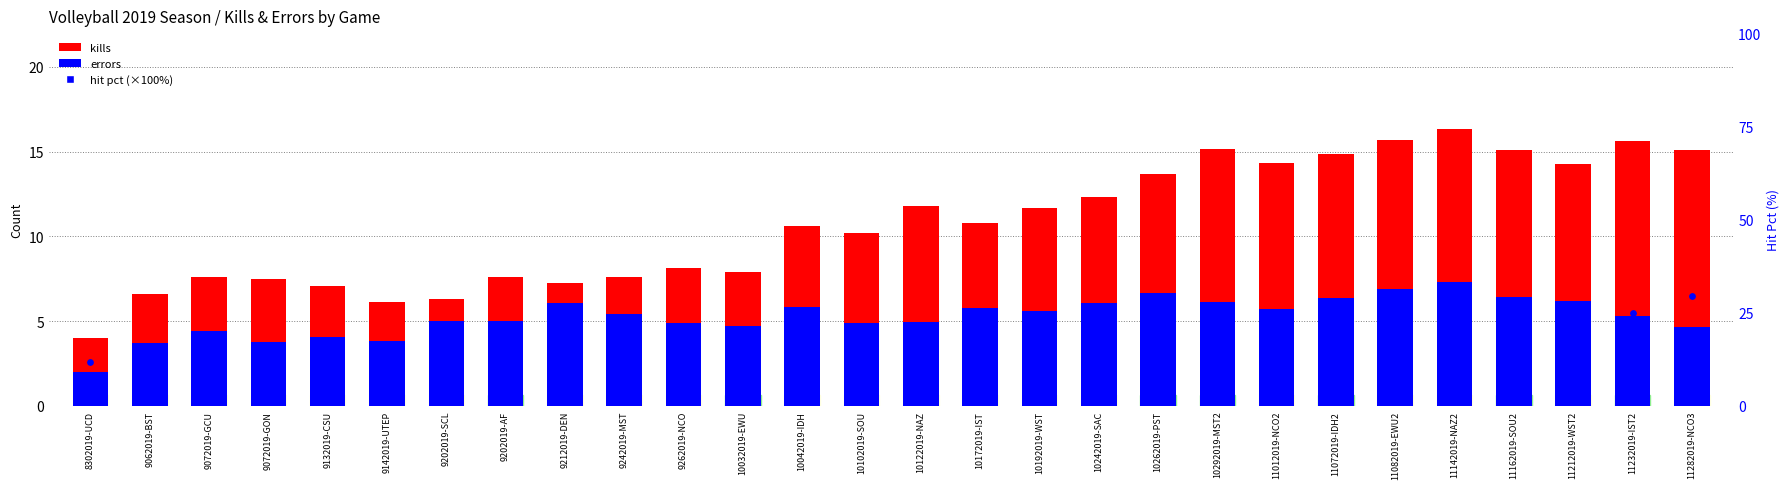

Which series contains the highest Y value?

hit pct (×100%)